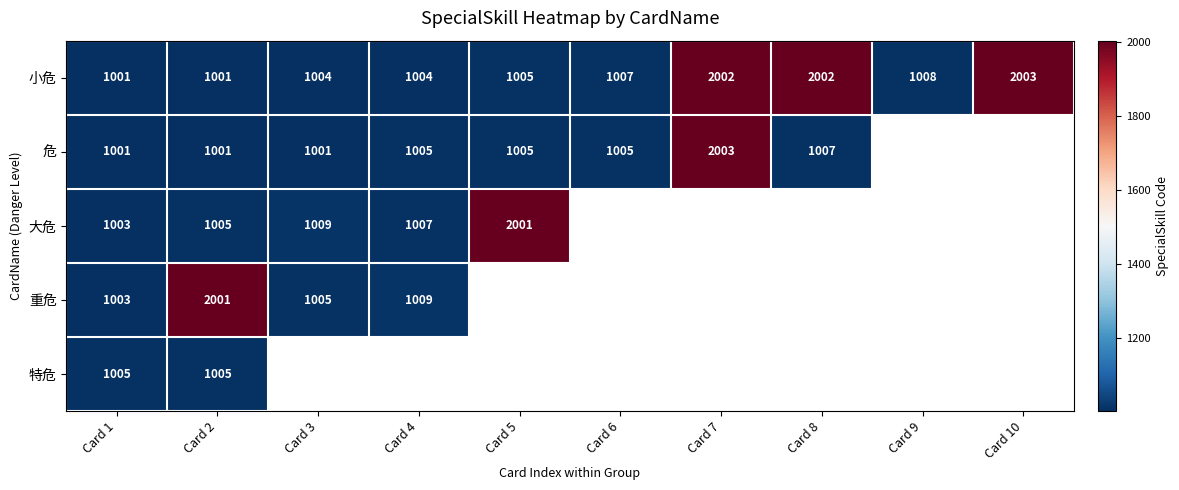

What is the lowest value of the 小危 series?

1001